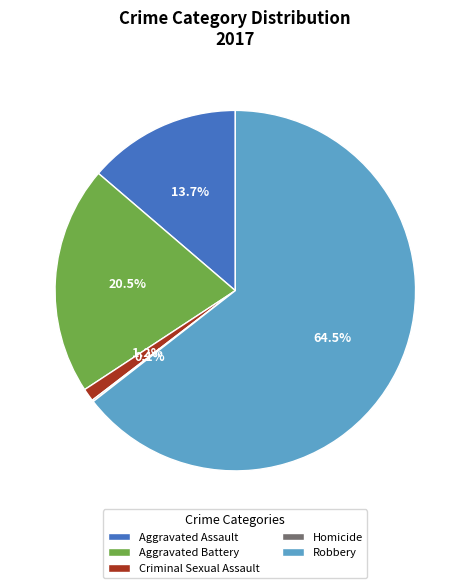

Between Aggravated Battery and Robbery, which is larger?

Robbery